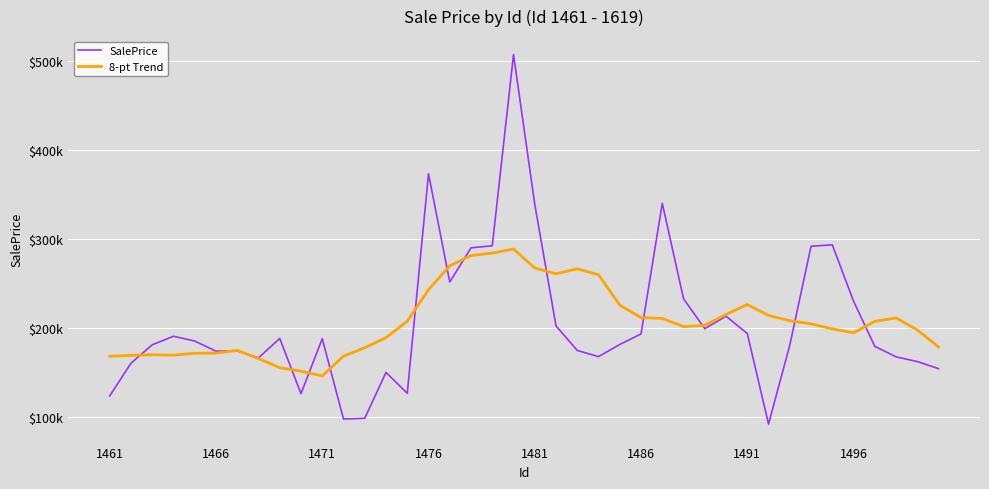

What are all the series names shown in the legend?

SalePrice, 8-pt Trend